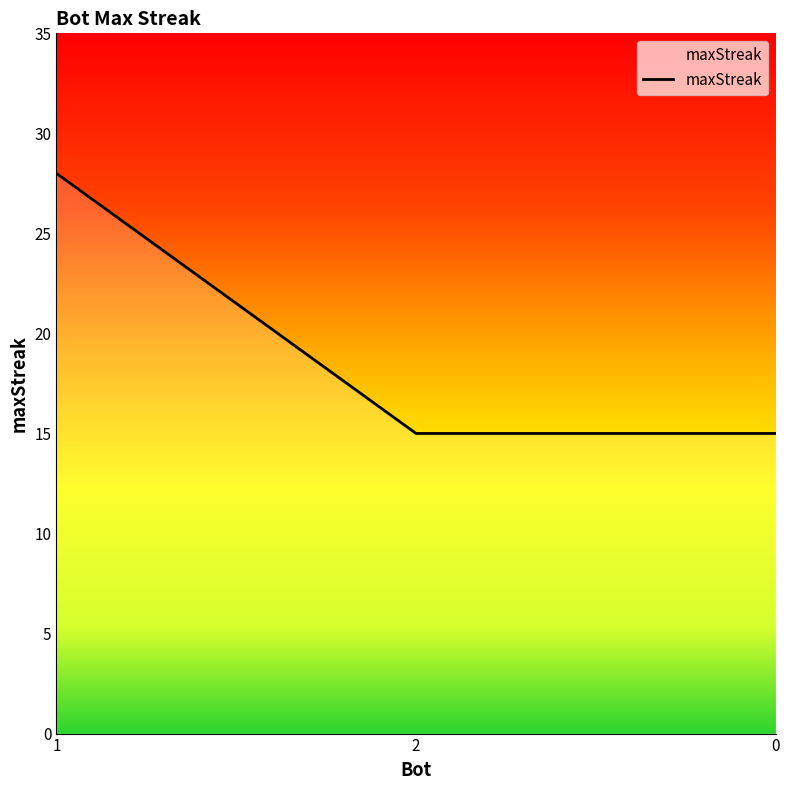

Is it true that the value at 2 is 22?

False